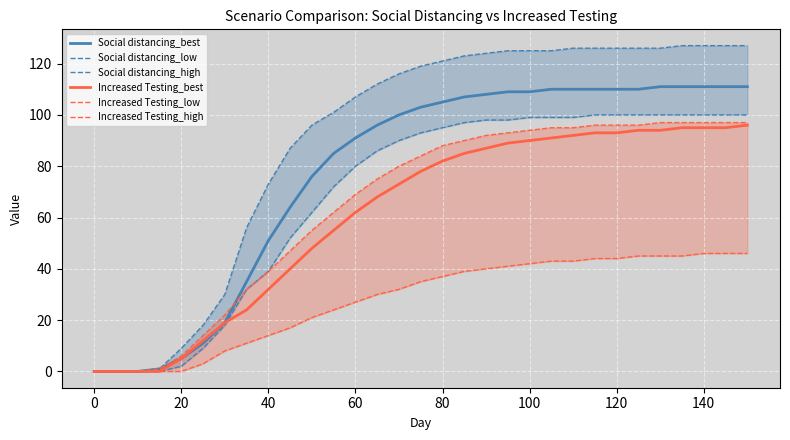

Is it true that Social distancing_best equals 170 at 20?

False